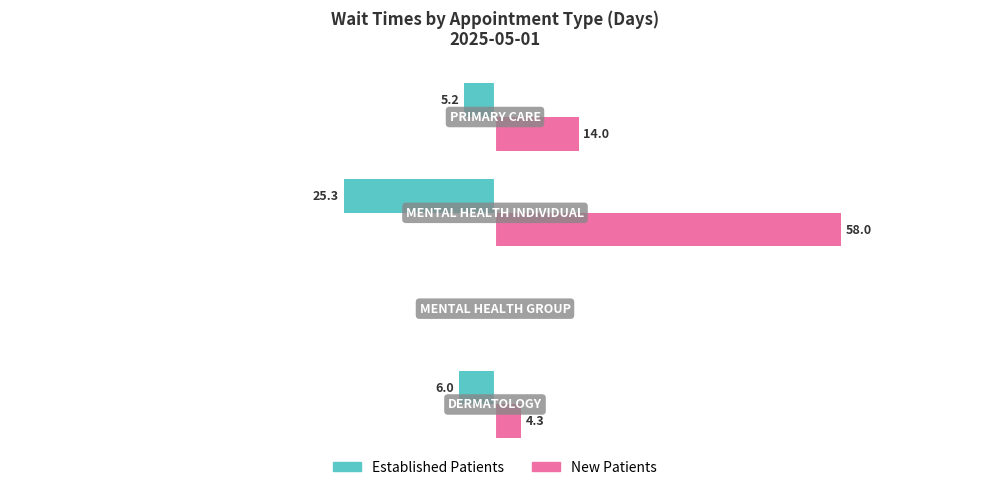

Which series has the largest total across all categories?

New Patients